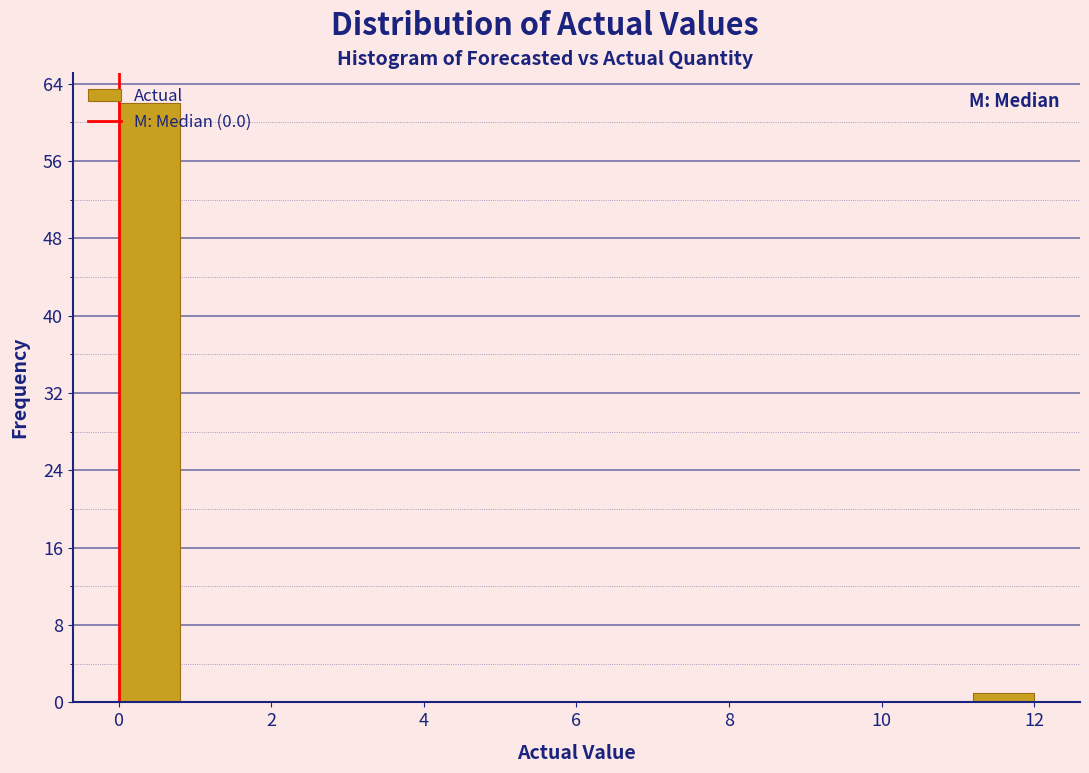

How tall is the bar that spans 0.0 to 0.8 on the x-axis? The values are not printed on the chart, so give them approximately, as read against the axis.

62